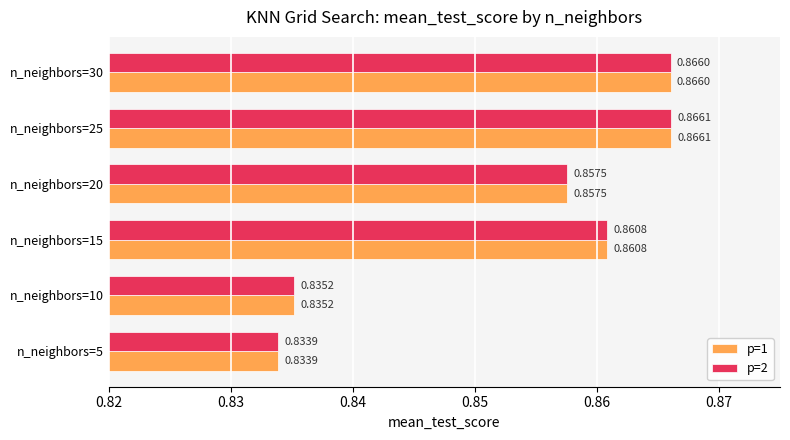

What is the sum of all p=1 values?

5.1